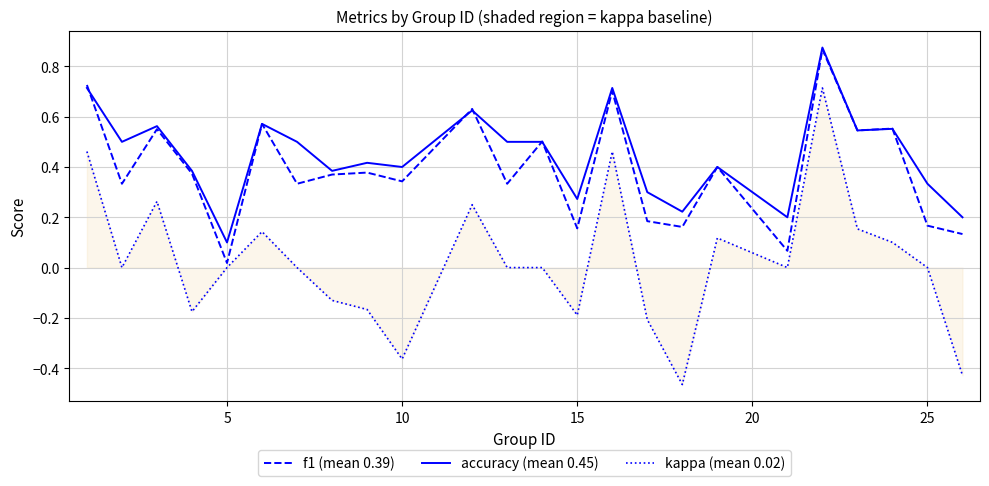

True or false: kappa (mean 0.02) and accuracy (mean 0.45) cross at least once.

False